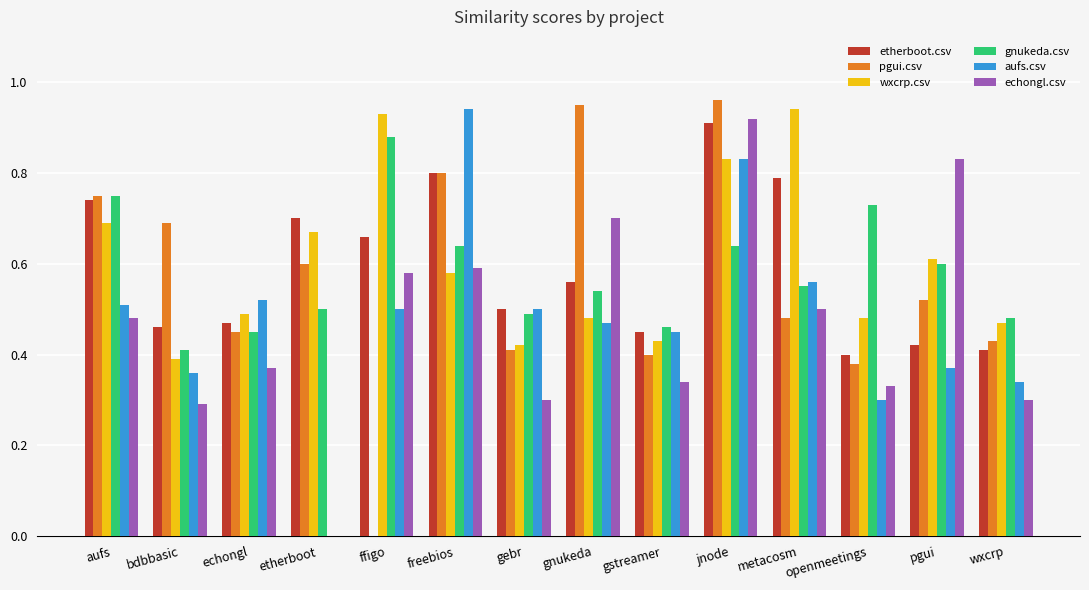

Which series changed the most between gebr and gnukeda?

pgui.csv